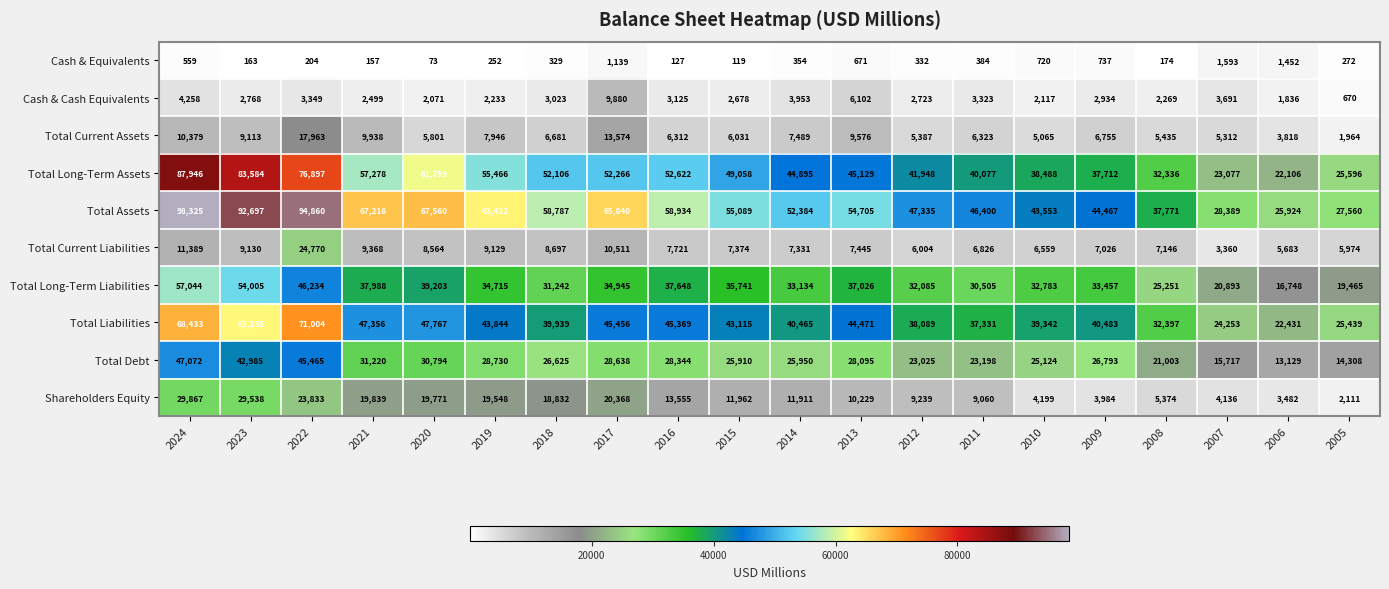

What is the average value of the Total Liabilities series?

43006